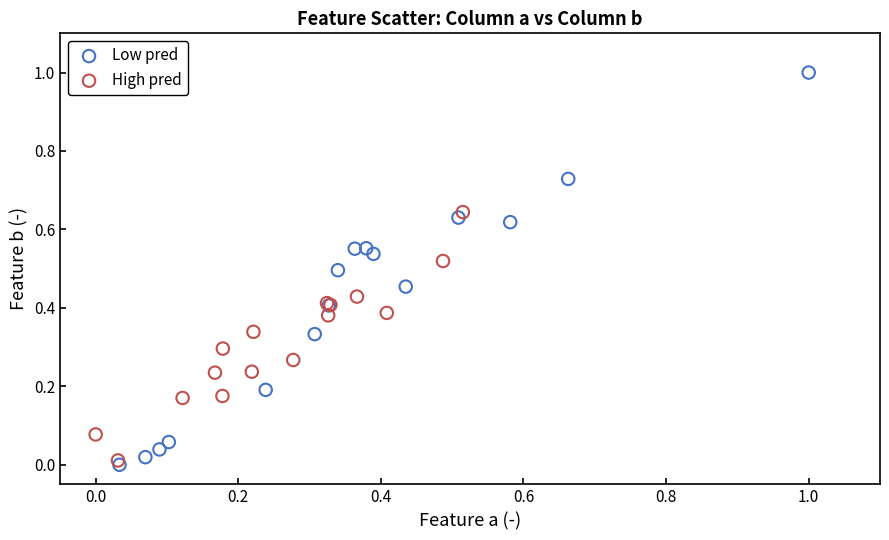

Which series contains the highest Y value?

Low pred